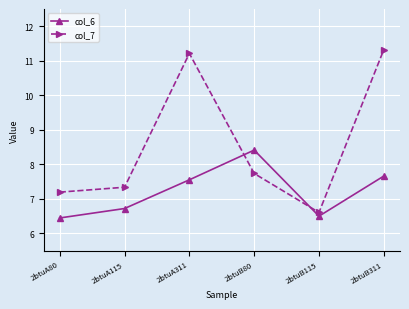

What are all the series names shown in the legend?

col_6, col_7